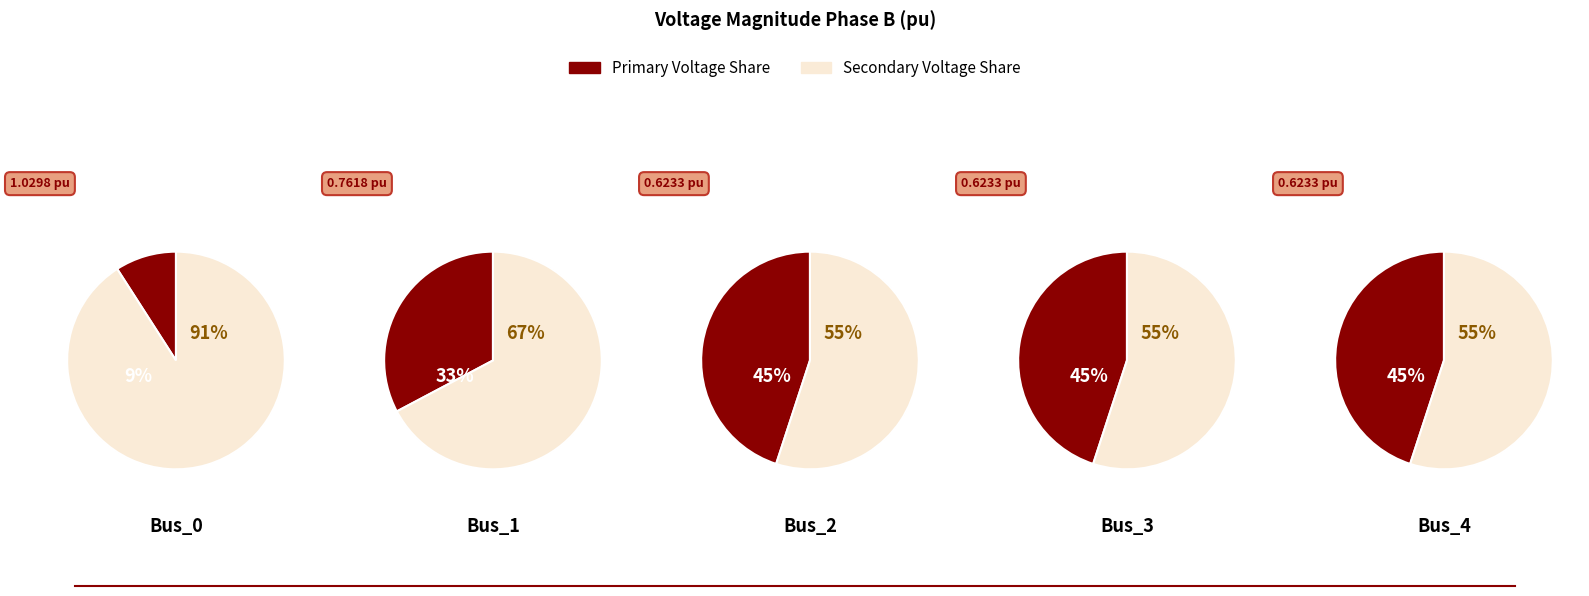

True or false: Bus_3 accounts for 17% of the total.

True